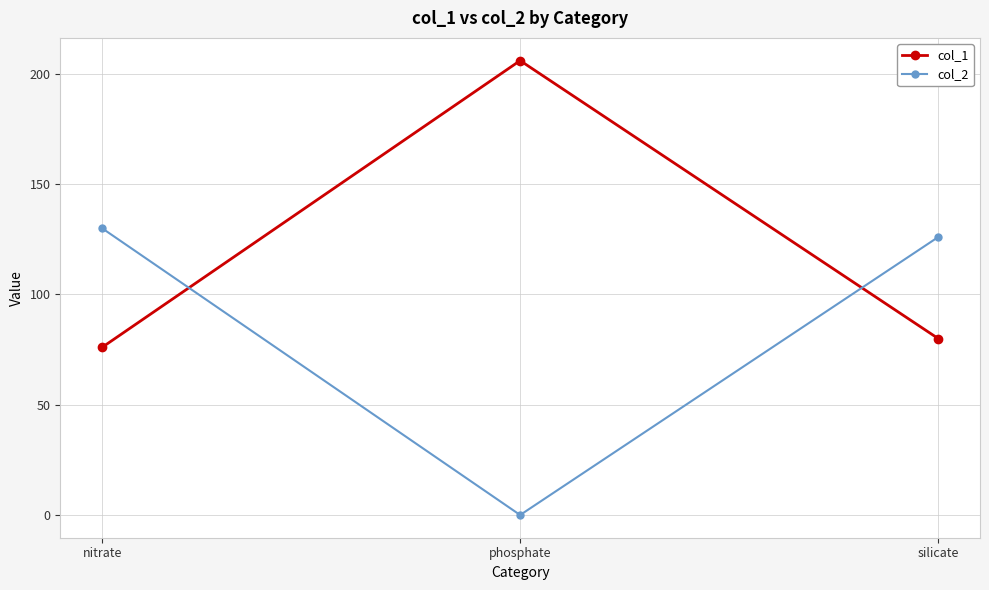

At phosphate, list the series in order from smallest to largest.

col_2, col_1